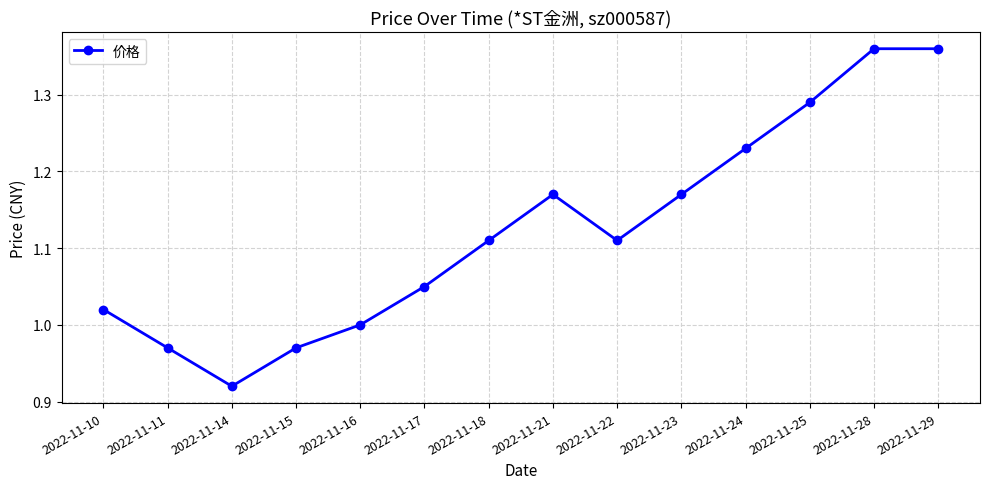

Which has a higher value, 2022-11-18 or 2022-11-16?

2022-11-18